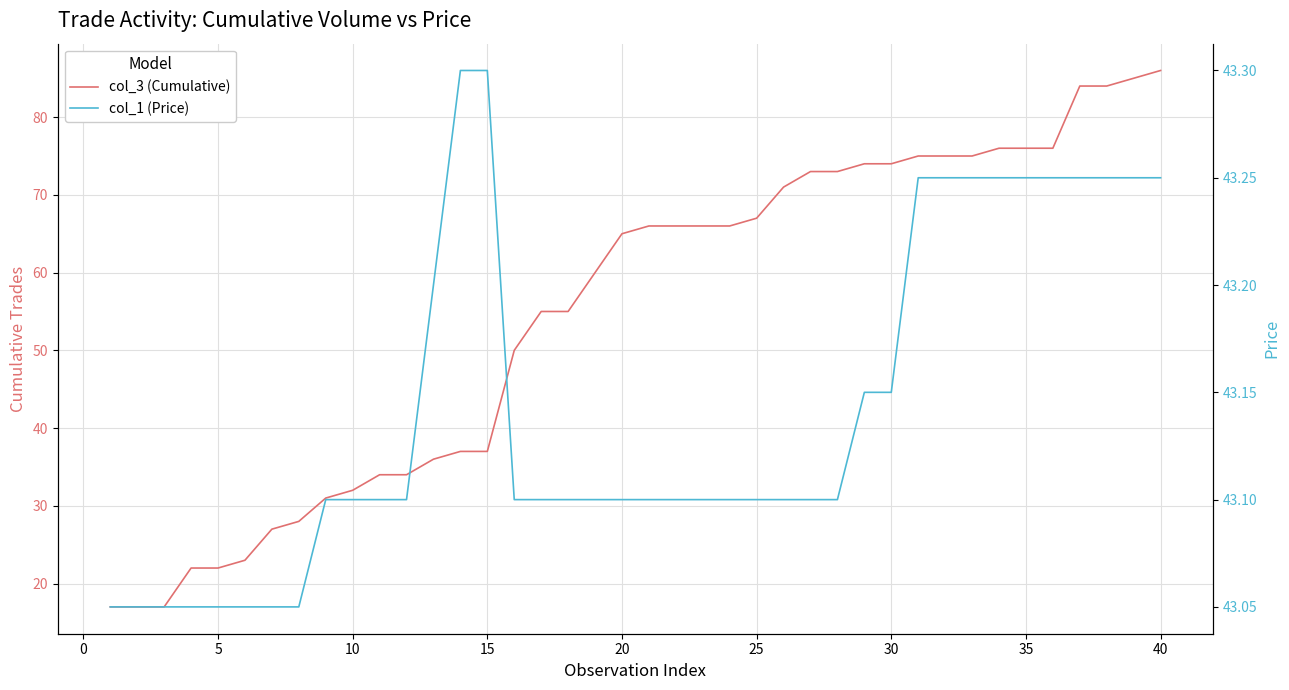

What is the maximum value for col_1 (Price)?

43.3